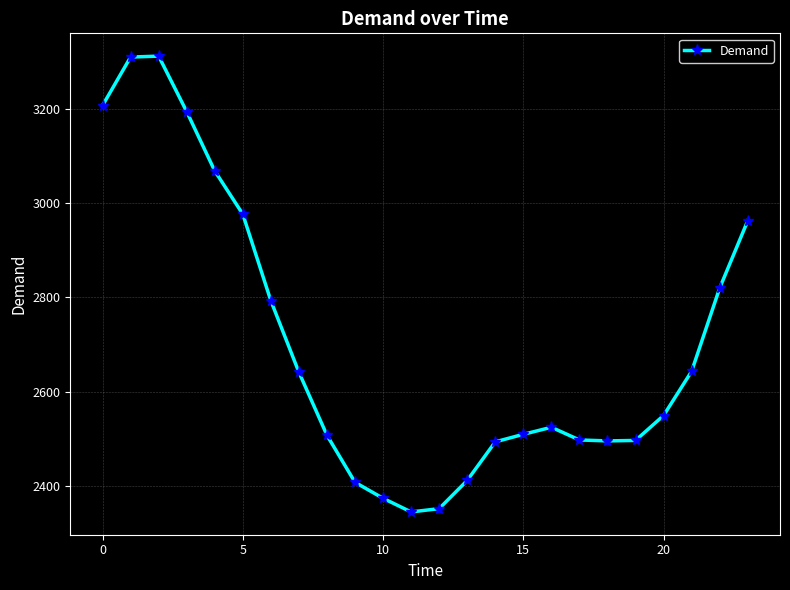

Does the chart have visible grid lines?

Yes